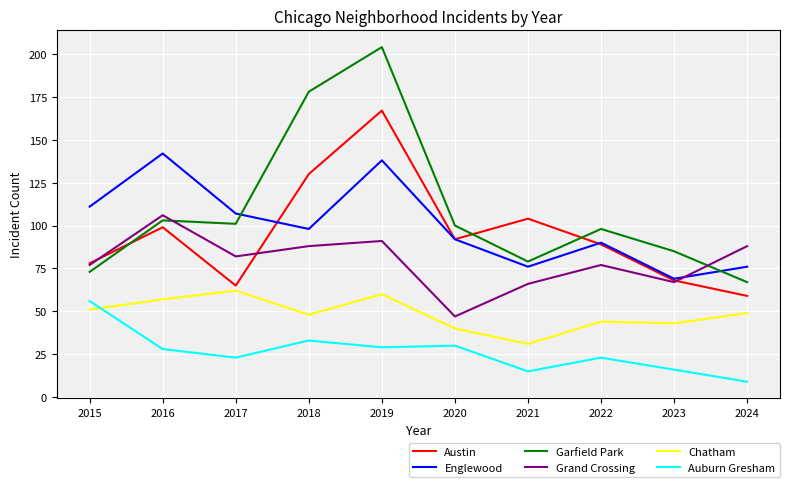

Where does the Auburn Gresham series first go above 28?

2015